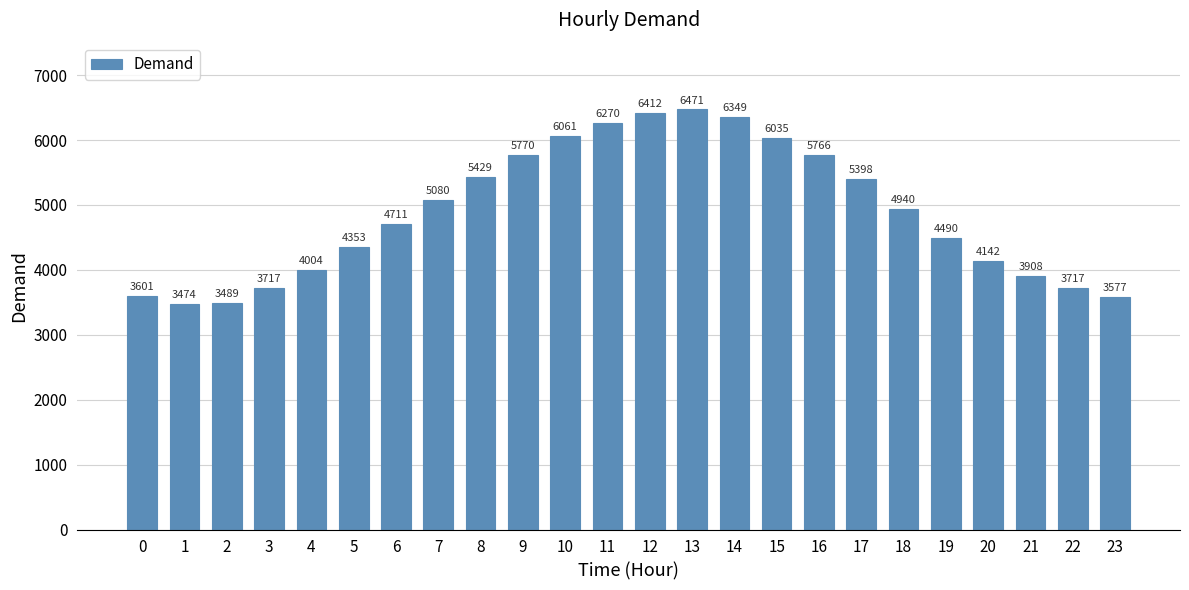

What is the difference between the second highest and second lowest values?

2923